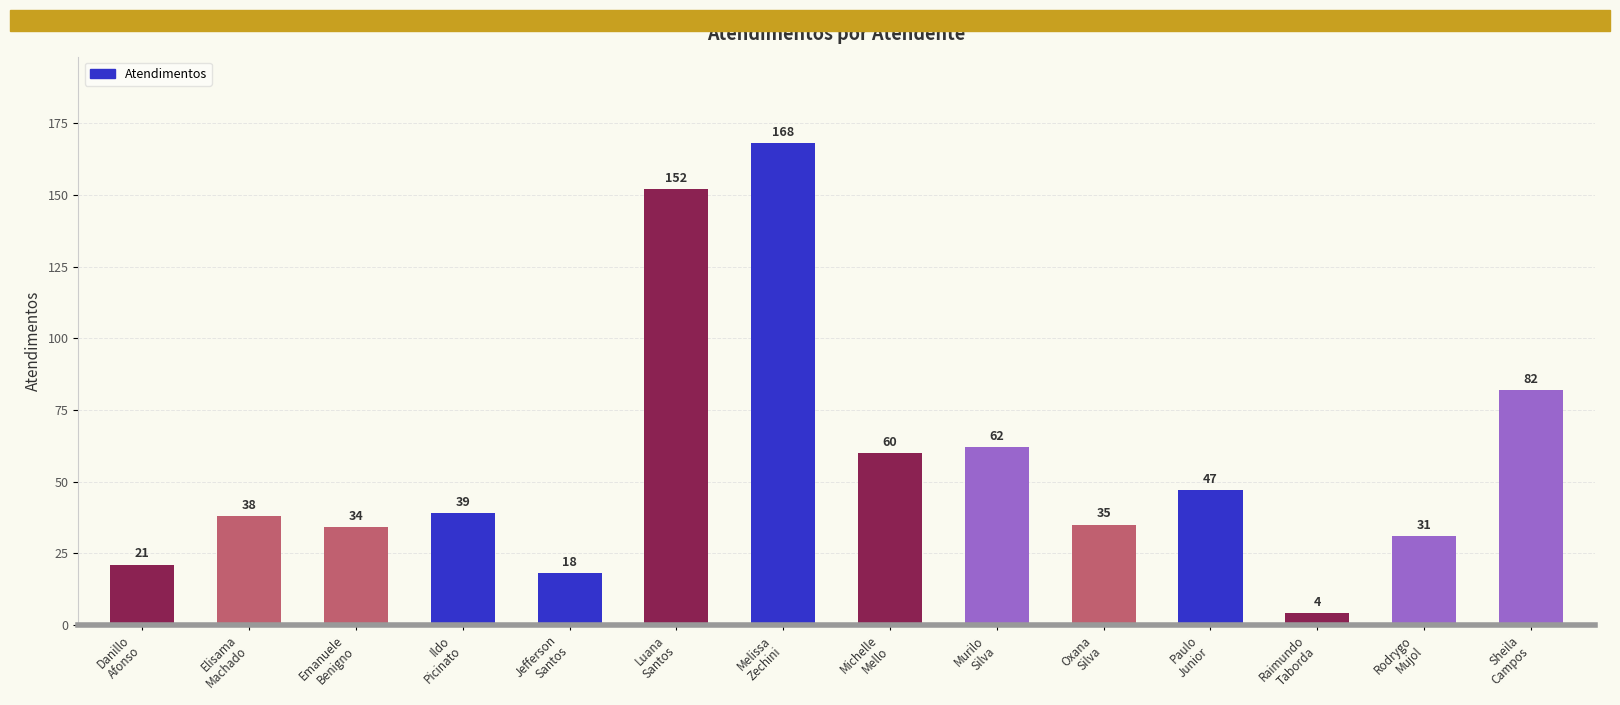

What is the change in value from Elisama
Machado to Michelle
Mello?

+22